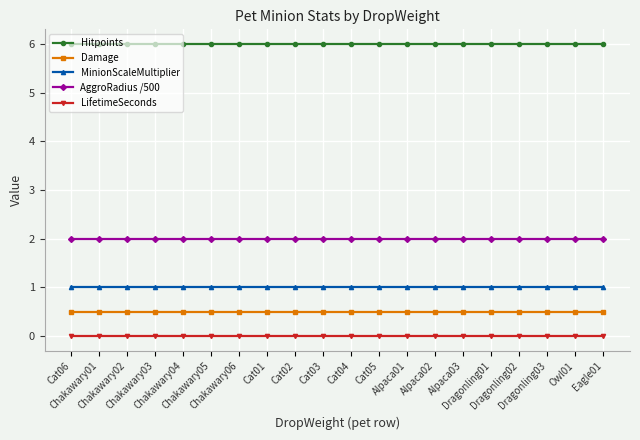

What value does the MinionScaleMultiplier series have at Chakawary01?

1.0